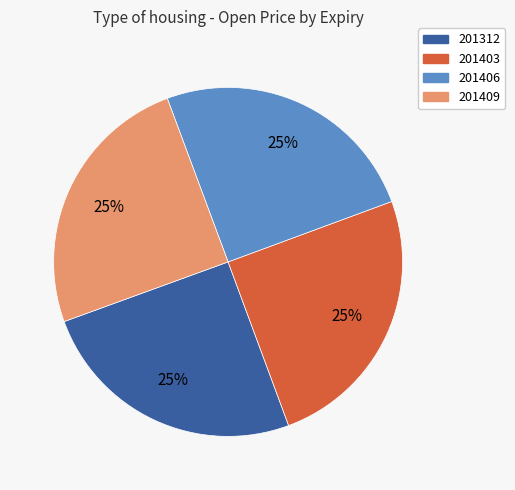

What is the ratio of the value at 201406 to the value at 201312?

1.0